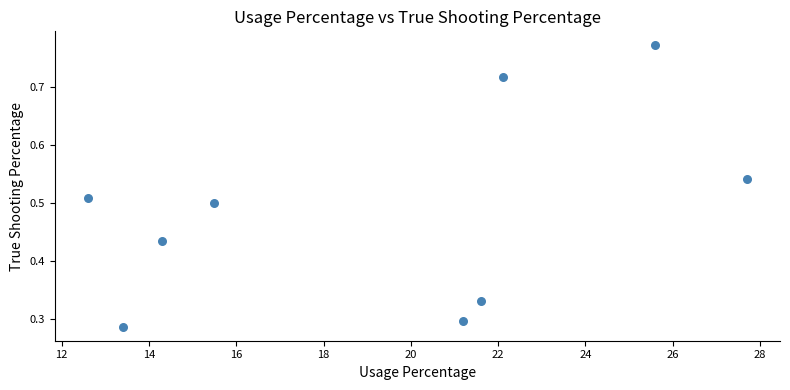

What is the average X value?

19.3